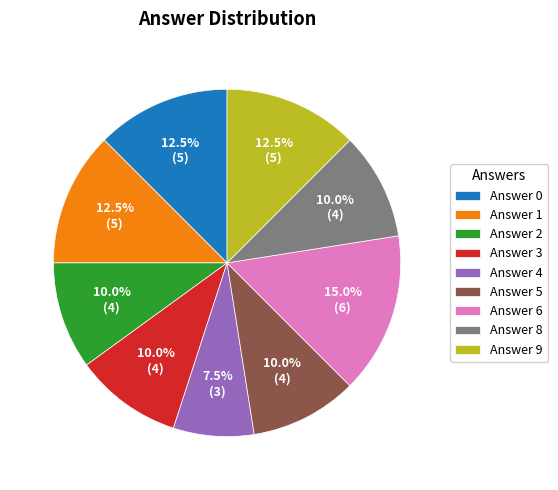

What is the ratio of the value at Answer 2 to the value at Answer 1?

0.8